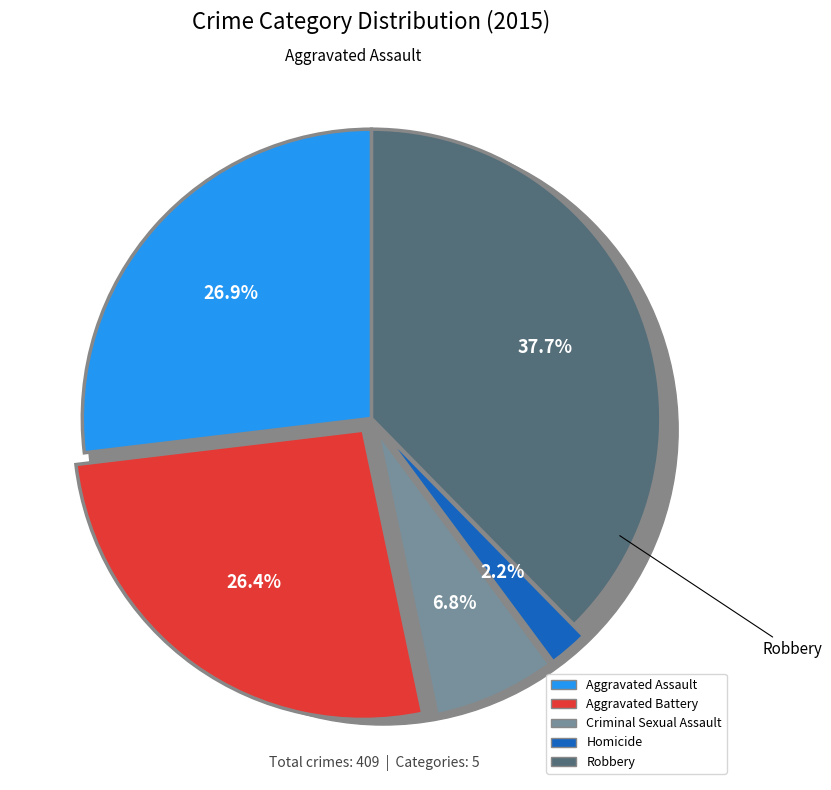

How many segments does this pie chart have?

5